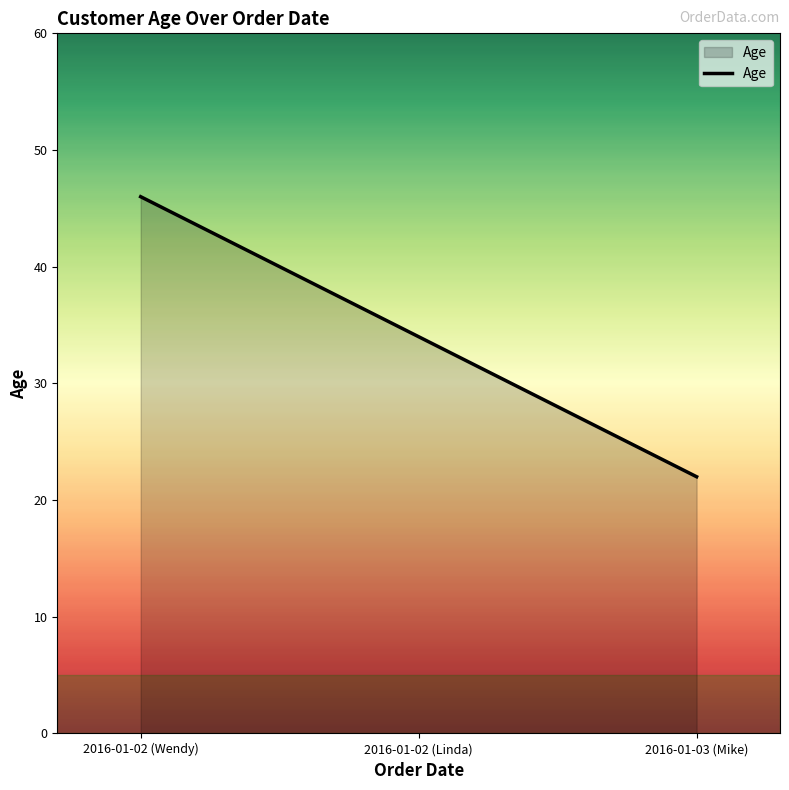

What is the sum of the values at 2016-01-02 (Wendy) and 2016-01-03 (Mike)?

68